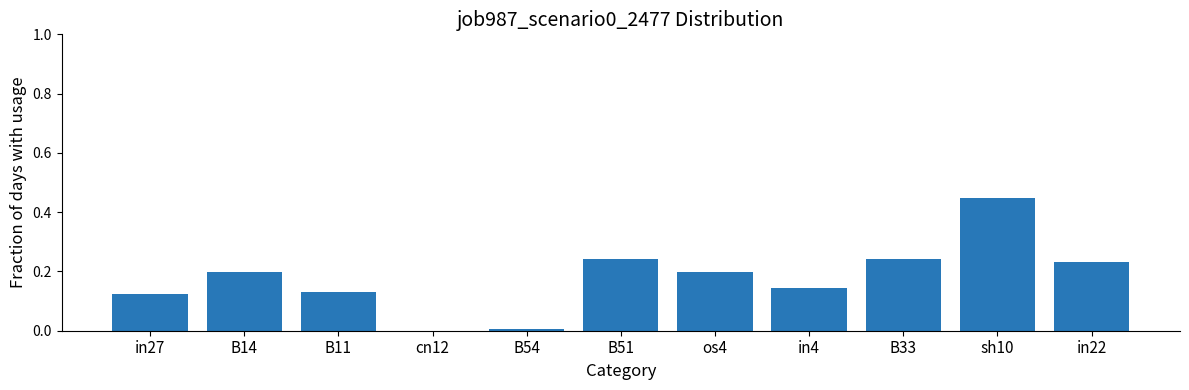

What is the sum of the values at B51 and B33?

0.5